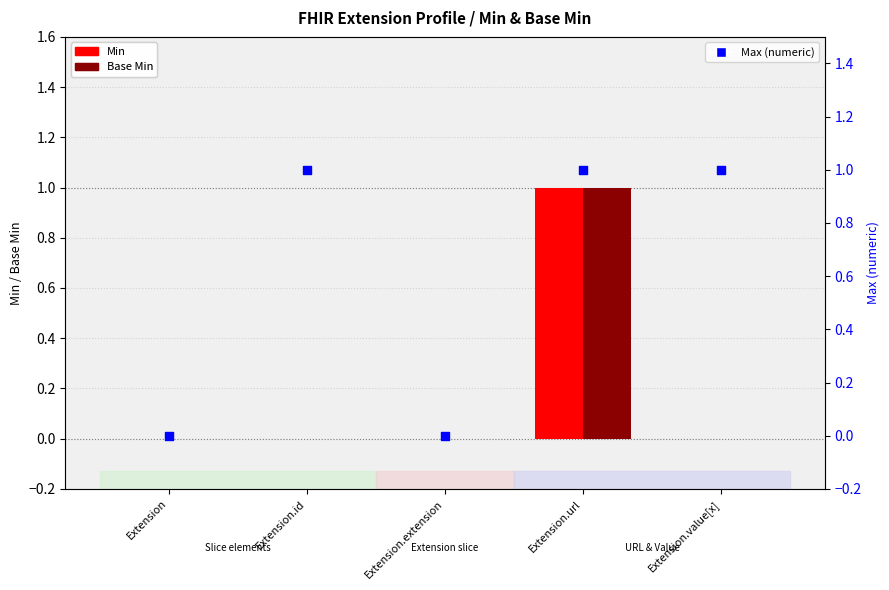

Which series has the largest Y range (max minus min)?

Min